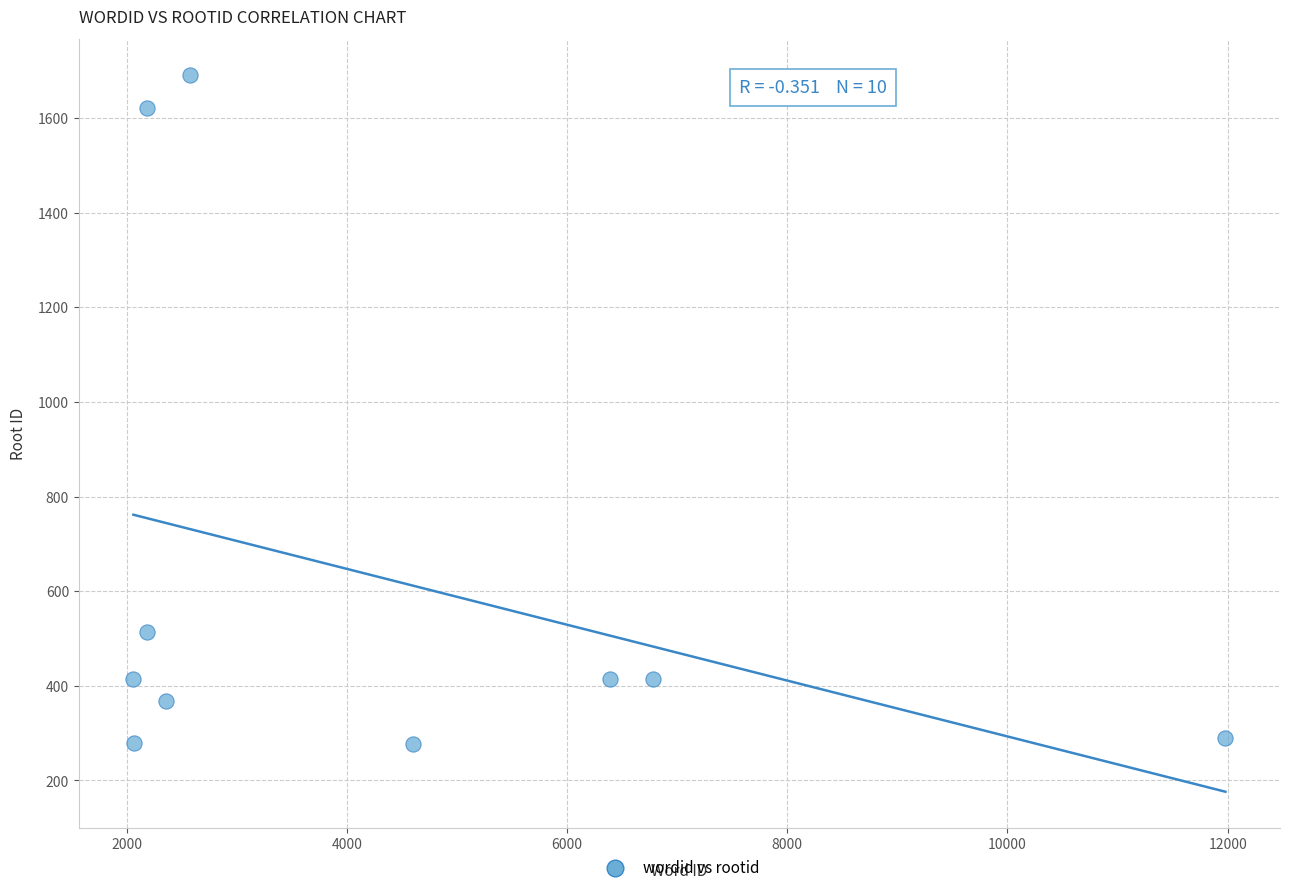

What Y value in the scatter plot is closest to 984?

514